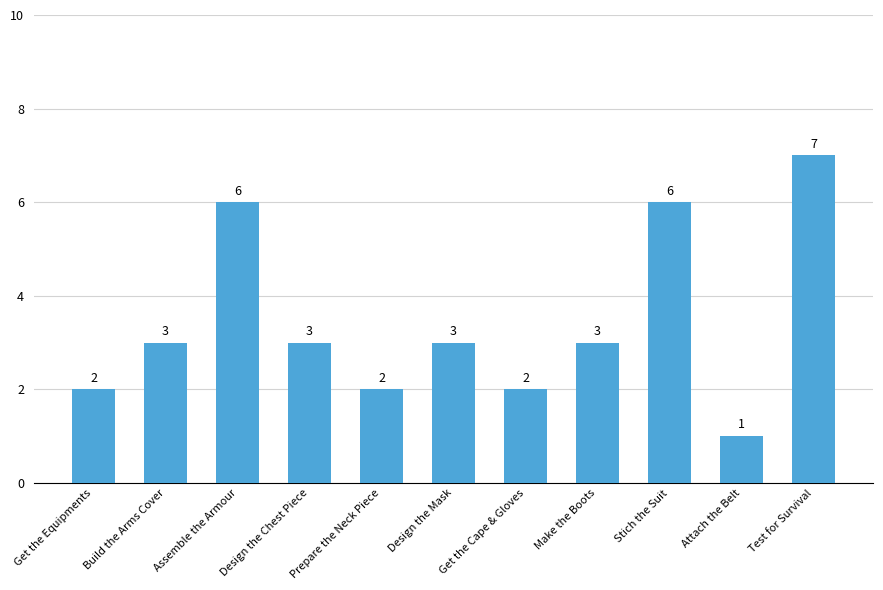

Reading right to left, list all the values displayed in this chart.

Test for Survival=7	Attach the Belt=1	Stich the Suit=6	Make the Boots=3	Get the Cape & Gloves=2	Design the Mask=3	Prepare the Neck Piece=2	Design the Chest Piece=3	Assemble the Armour=6	Build the Arms Cover=3	Get the Equipments=2